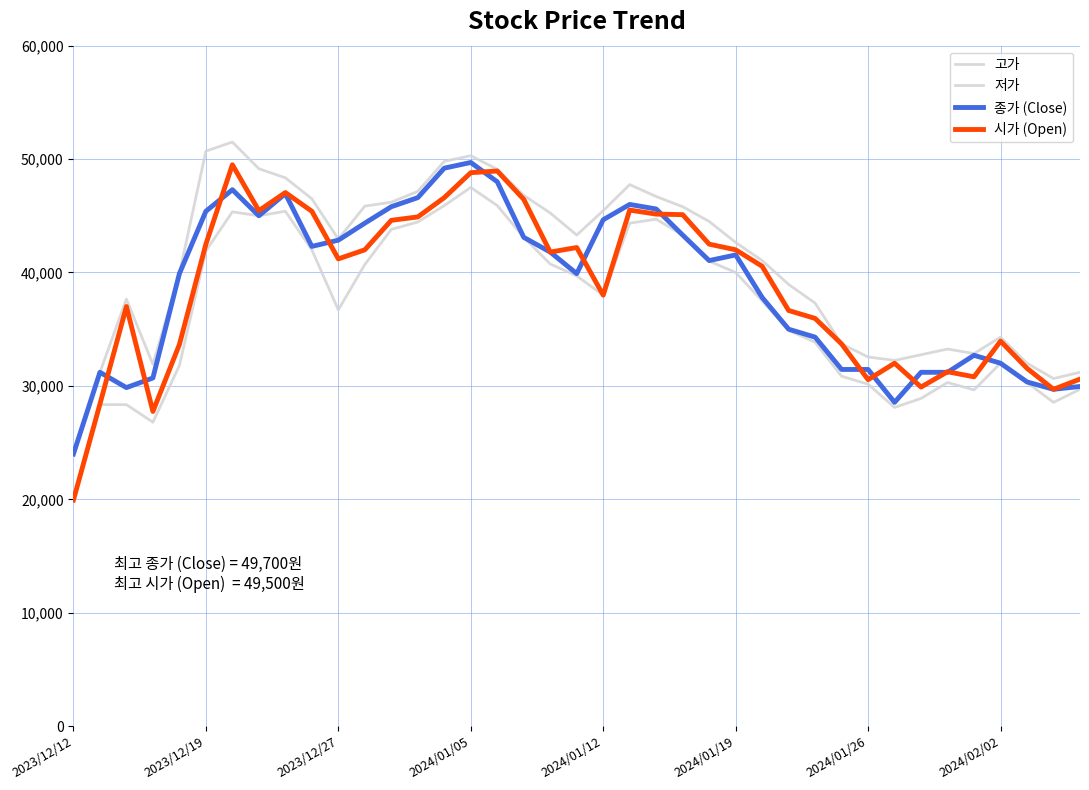

What is the highest value of the 고가 series?

51500